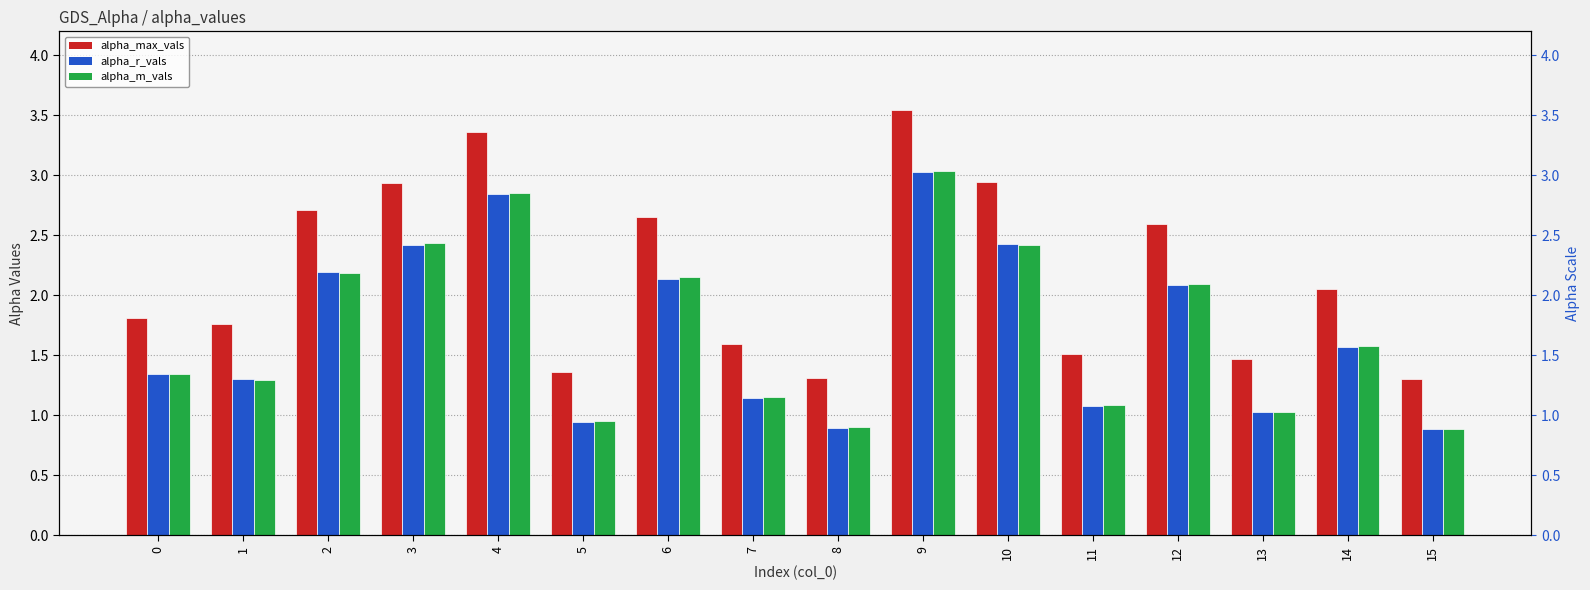

The alpha_m_vals series shows 4.2 at 4. True or false?

False